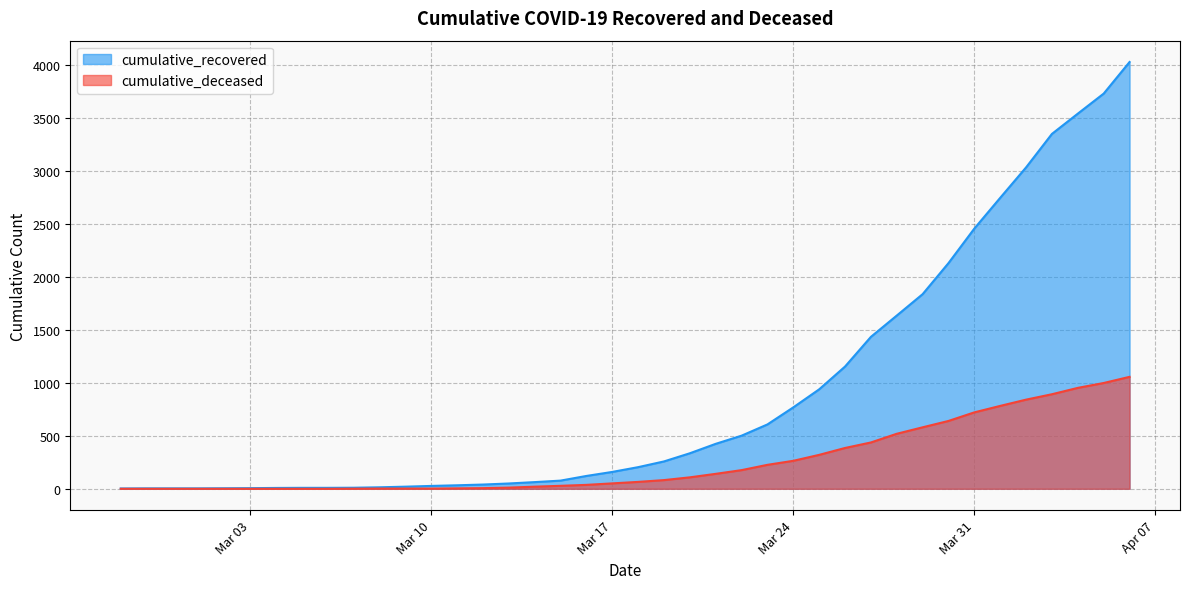

What is the value of the cumulative_deceased point at the 19th from the left?

37